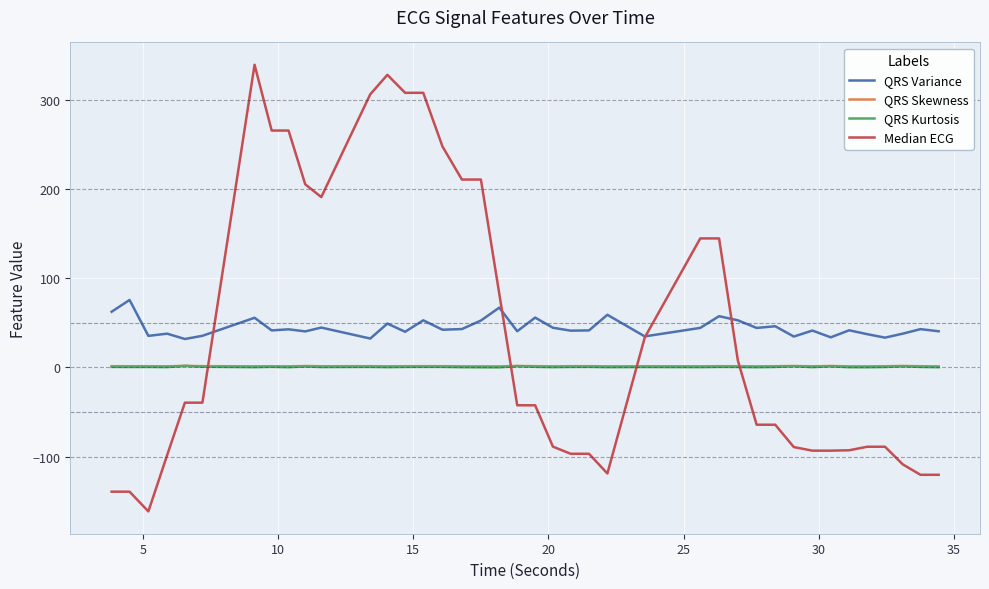

True or false: QRS Kurtosis and QRS Variance intersect in this chart.

False